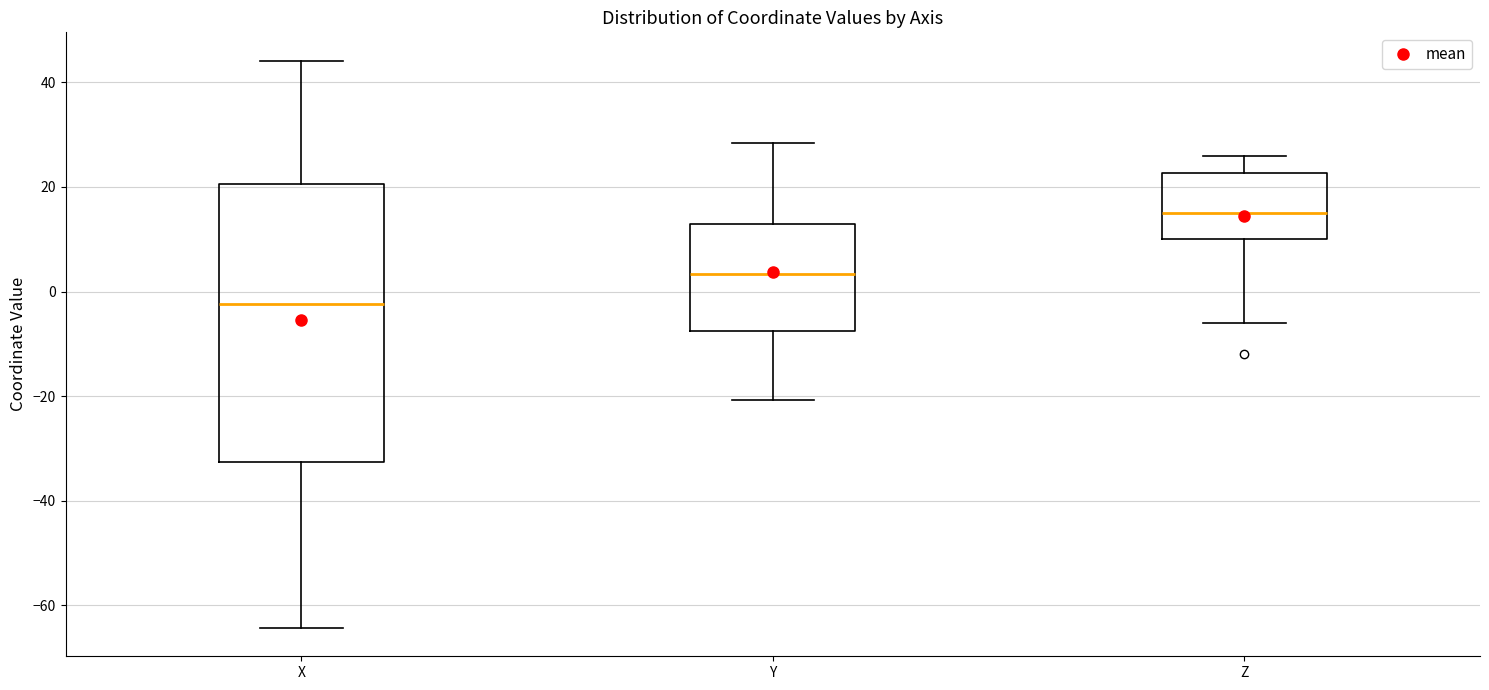

Which box has the lowest median line?

X